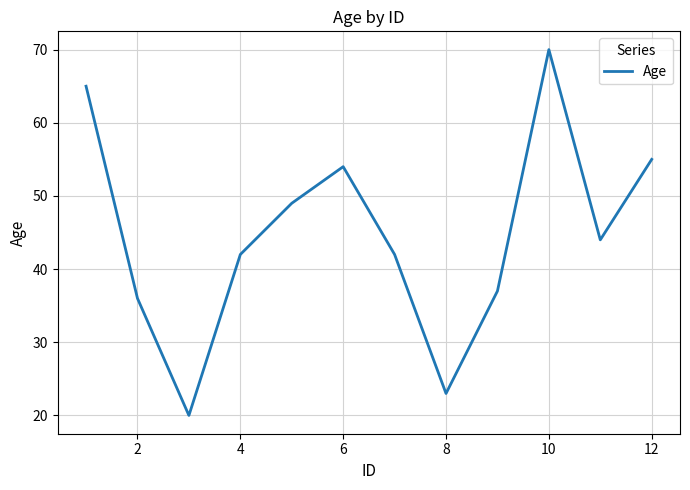

What is the difference between the maximum and minimum values?

50